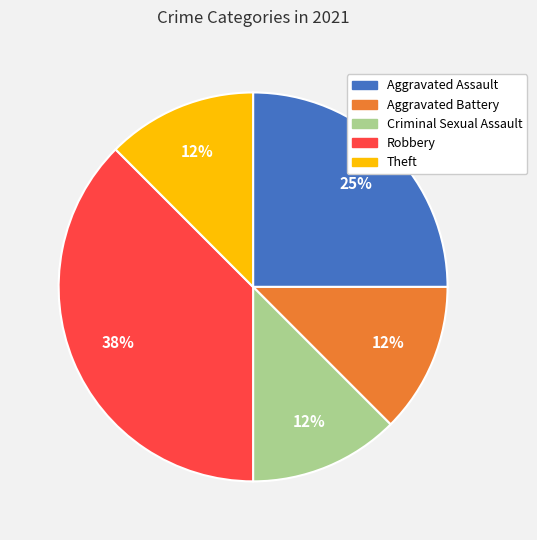

Does any single category account for the majority?

No